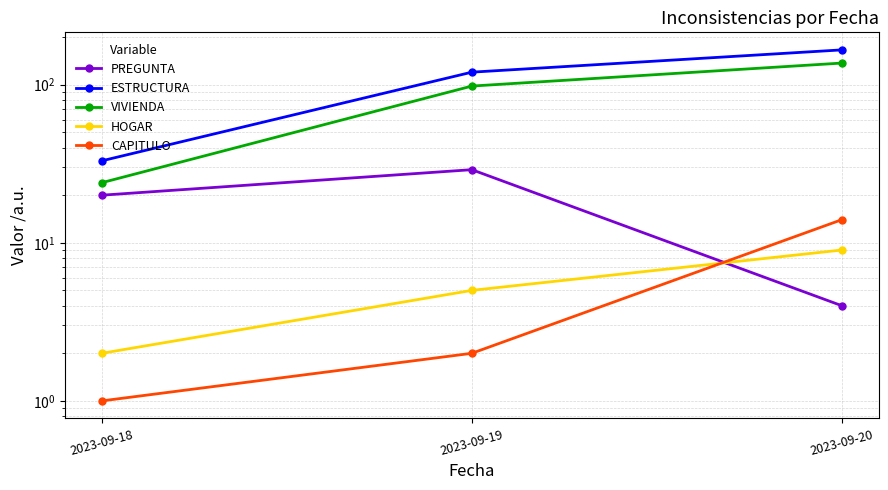

What is the sum of all VIVIENDA values?

259